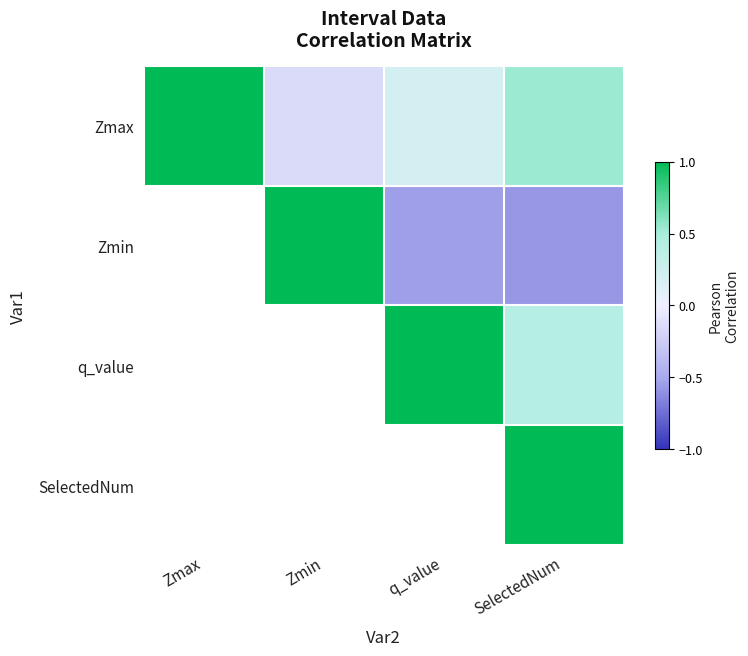

What is the greatest value displayed?

1.0